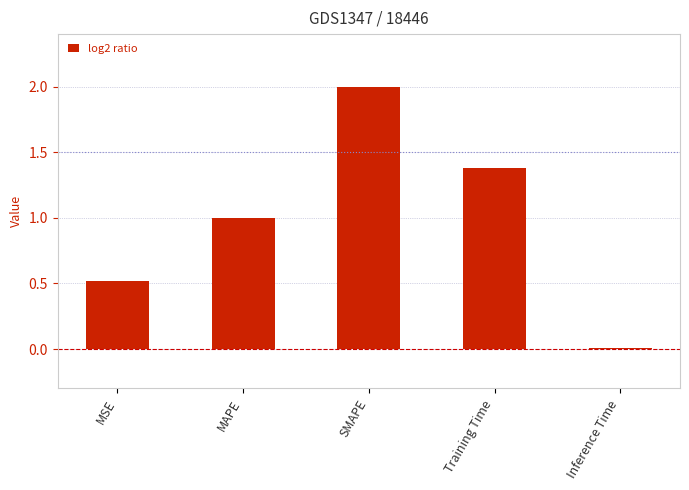

What is the sum of the values at Inference Time and MSE?

0.5